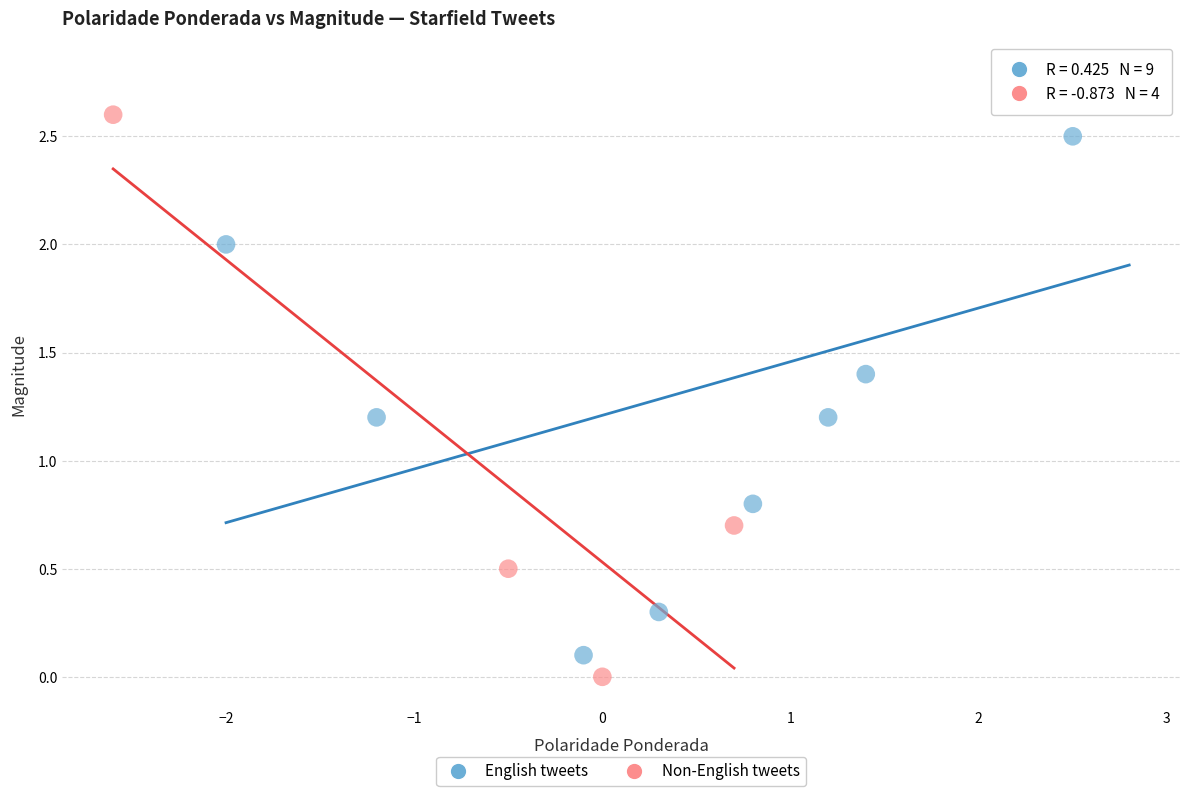

Which series has the largest Y range (max minus min)?

English tweets